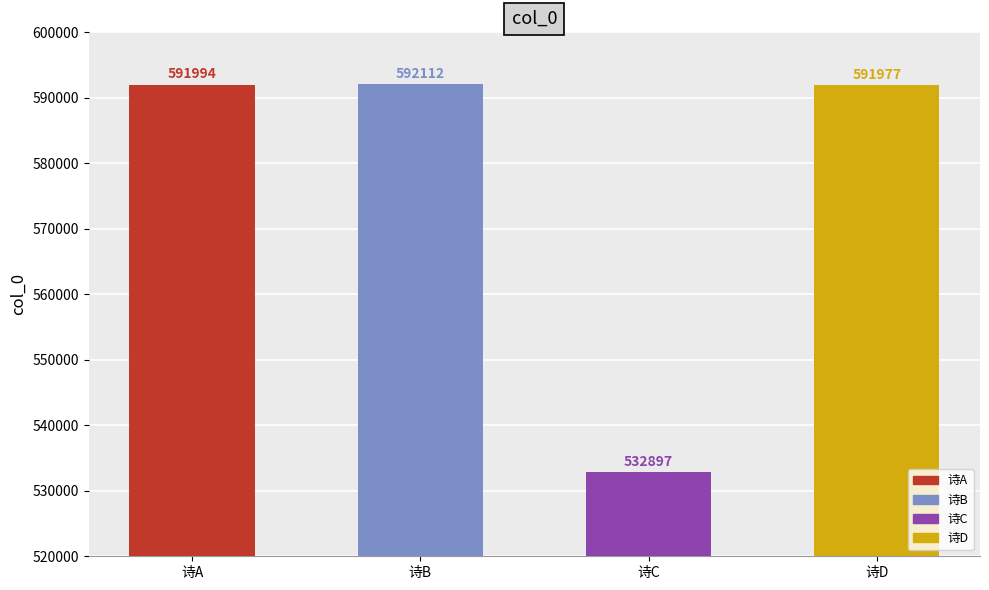

True or false: the data shows 592112 at 诗B.

True